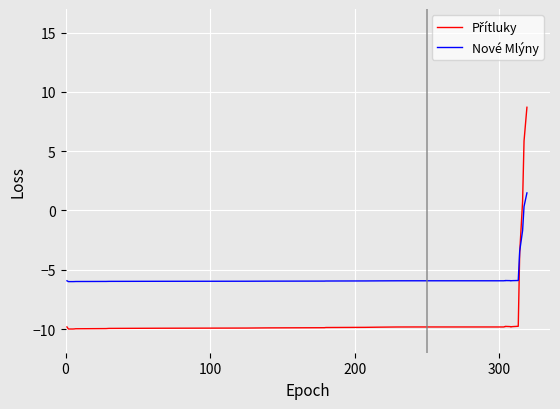

How many times do Nové Mlýny and Přítluky cross each other?

1